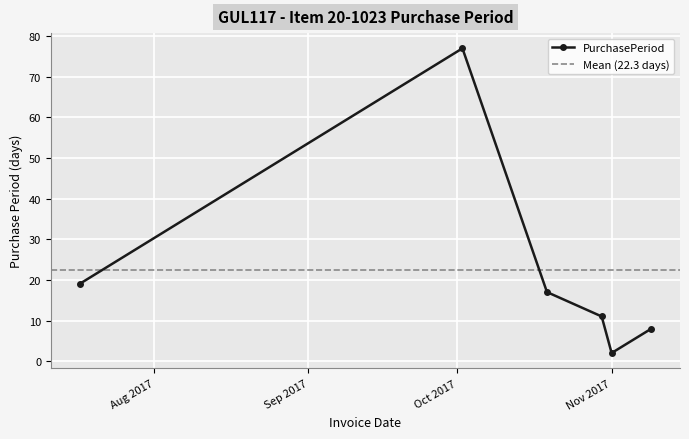

What is the value of the PurchasePeriod point at the 5th from the left?

2